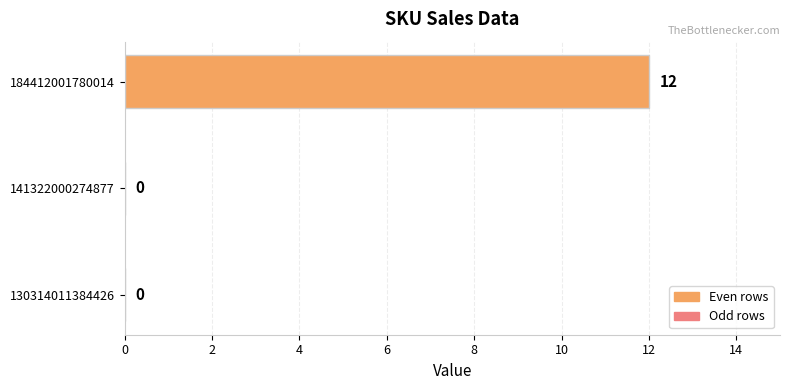

What is the sum of the values at 184412001780014 and 130314011384426?

12